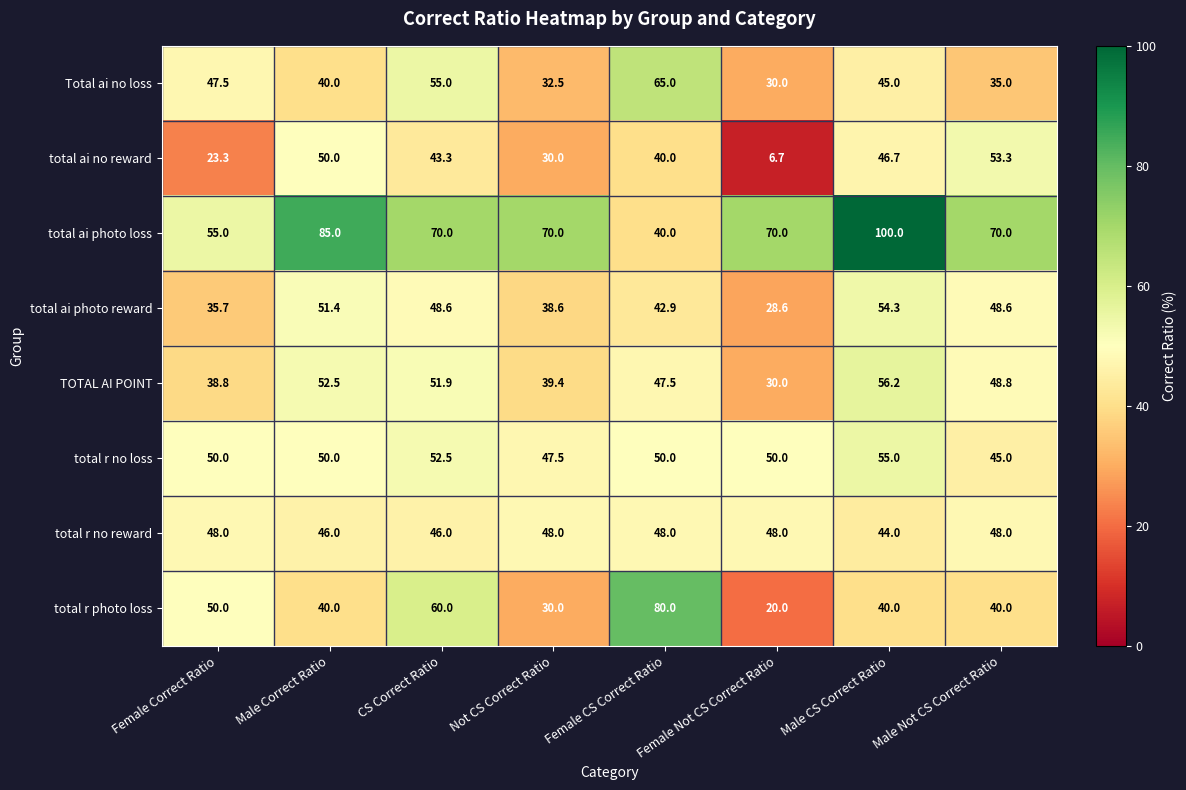

What value does the total r no loss series have at Female Correct Ratio?

50.0